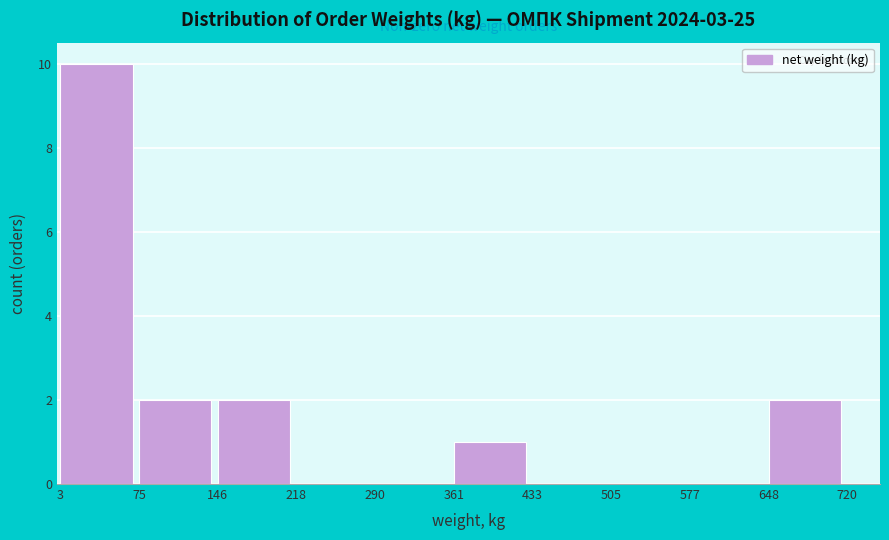

How tall is the bar that spans 75 to 146 on the x-axis? The values are not printed on the chart, so give them approximately, as read against the axis.

2